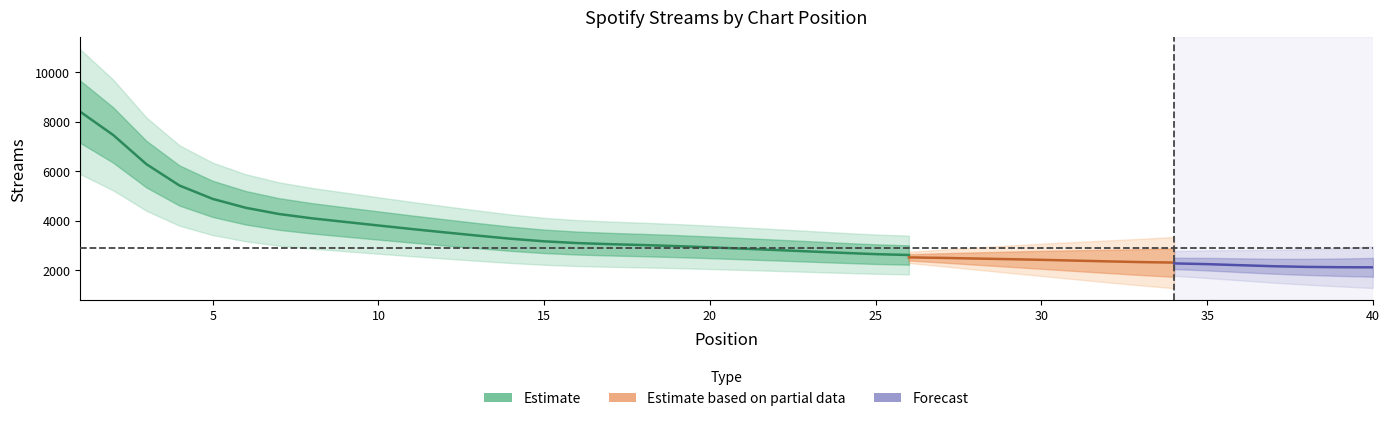

What is the ratio of the value at 8 to the value at 12?

1.2